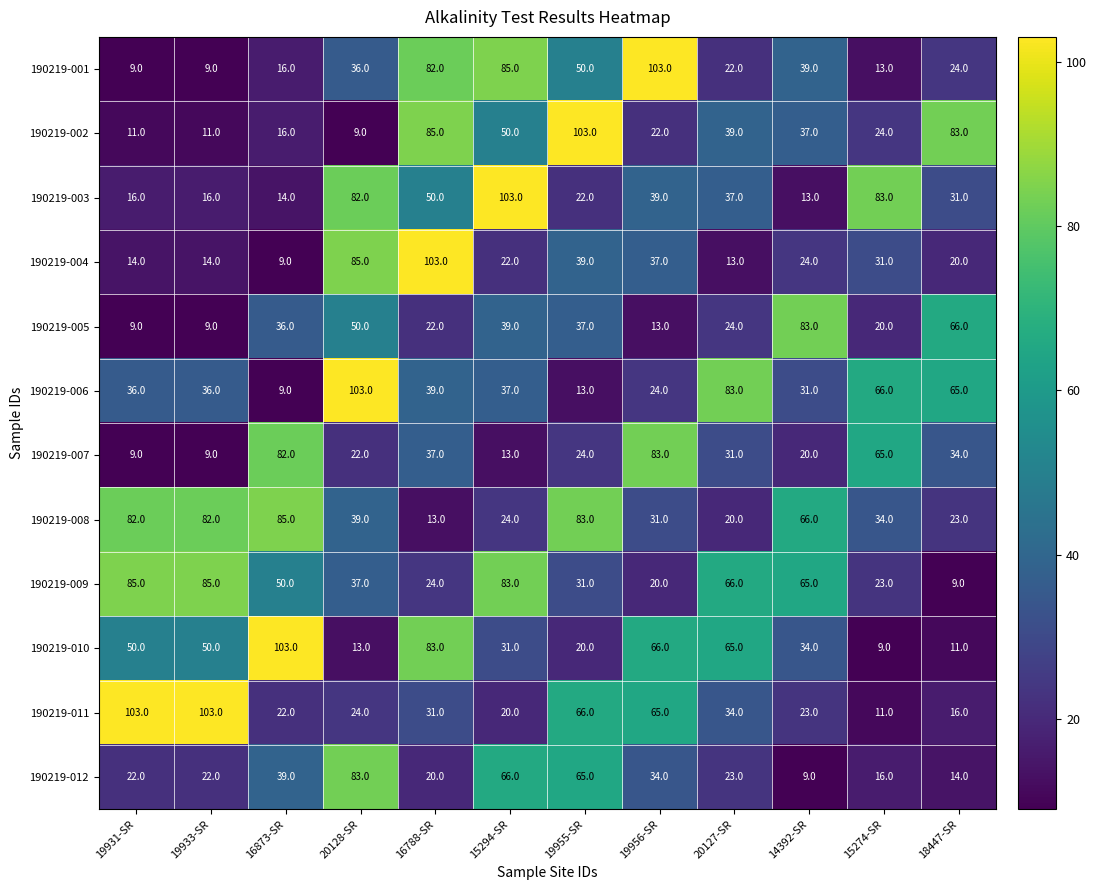

What is the average value of the 190219-005 series?

34